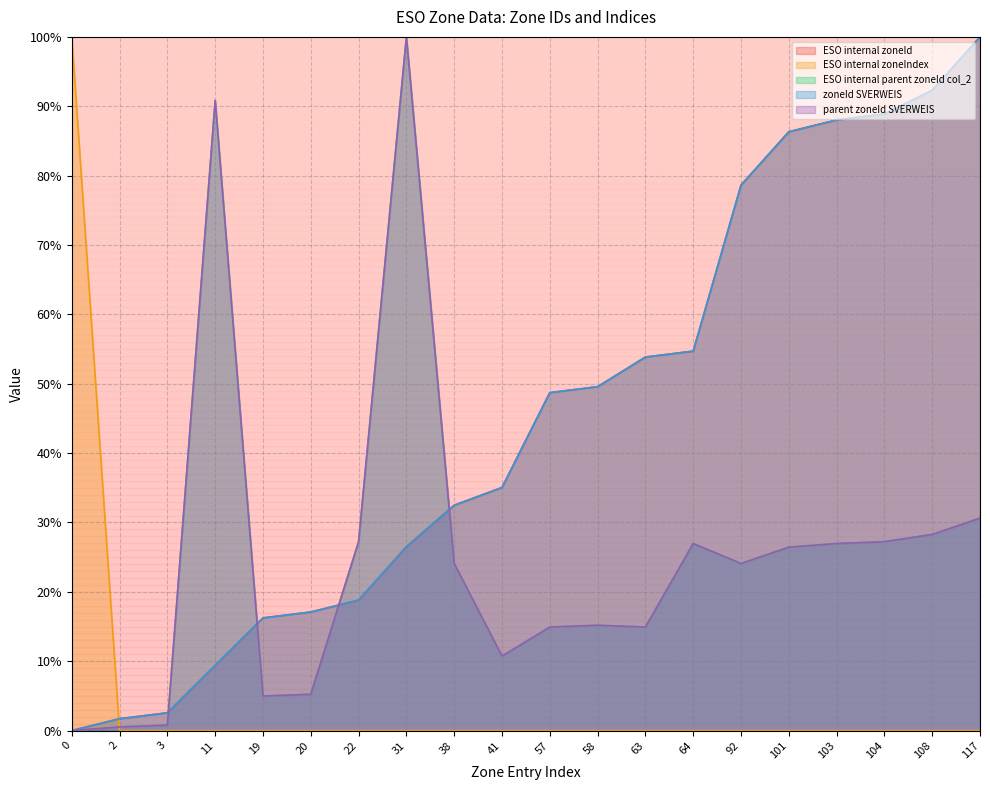

What are all the series names shown in the legend?

ESO internal zoneId, ESO internal zoneIndex, ESO internal parent zoneId col_2, zoneId SVERWEIS, parent zoneId SVERWEIS